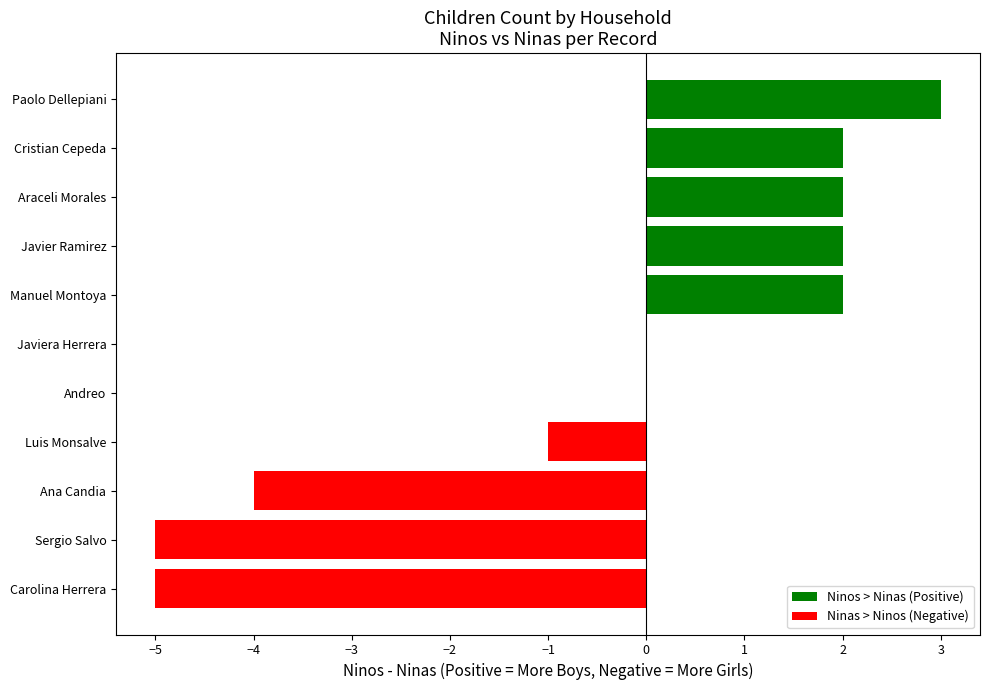

True or false: Ninos > Ninas (Positive) has a value of -2 at Sergio Salvo.

False